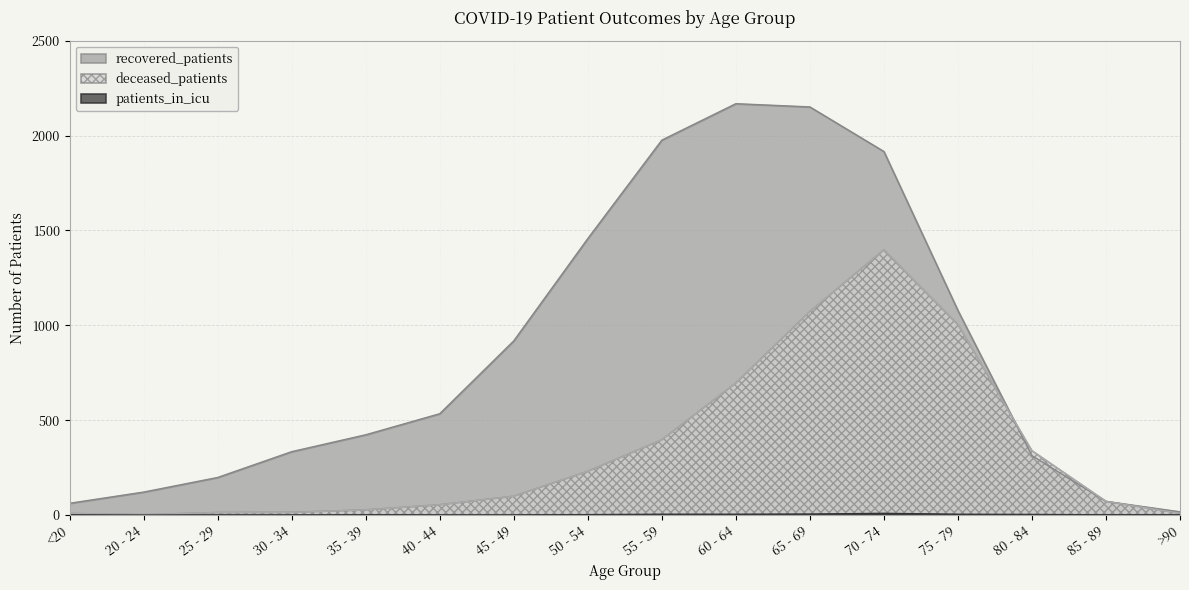

Which series has the largest range (max minus min)?

recovered_patients